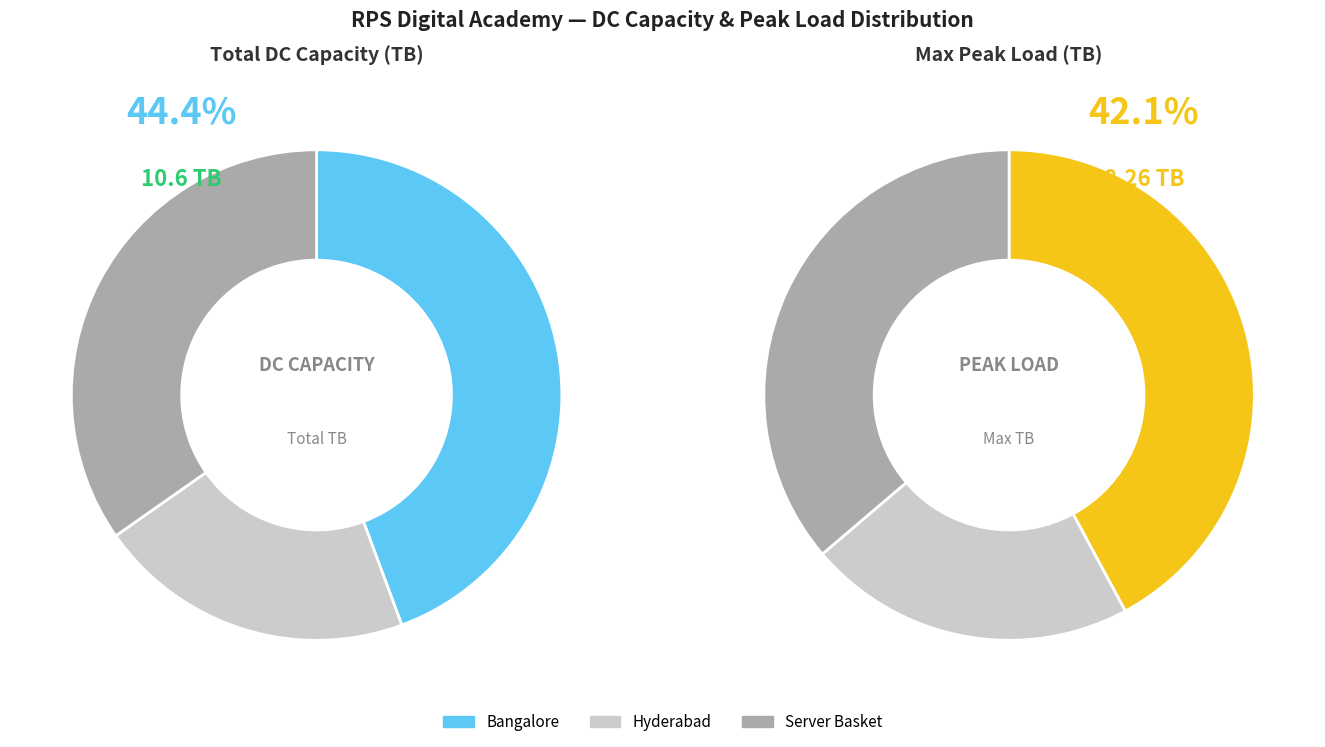

Between Hyderabad and Bangalore, which is larger?

Bangalore